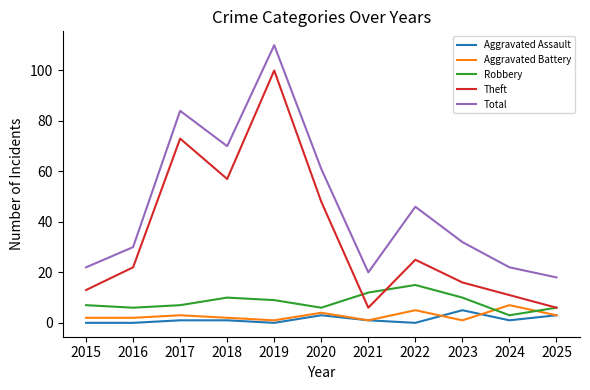

What is the total value across all series at 2017?

168